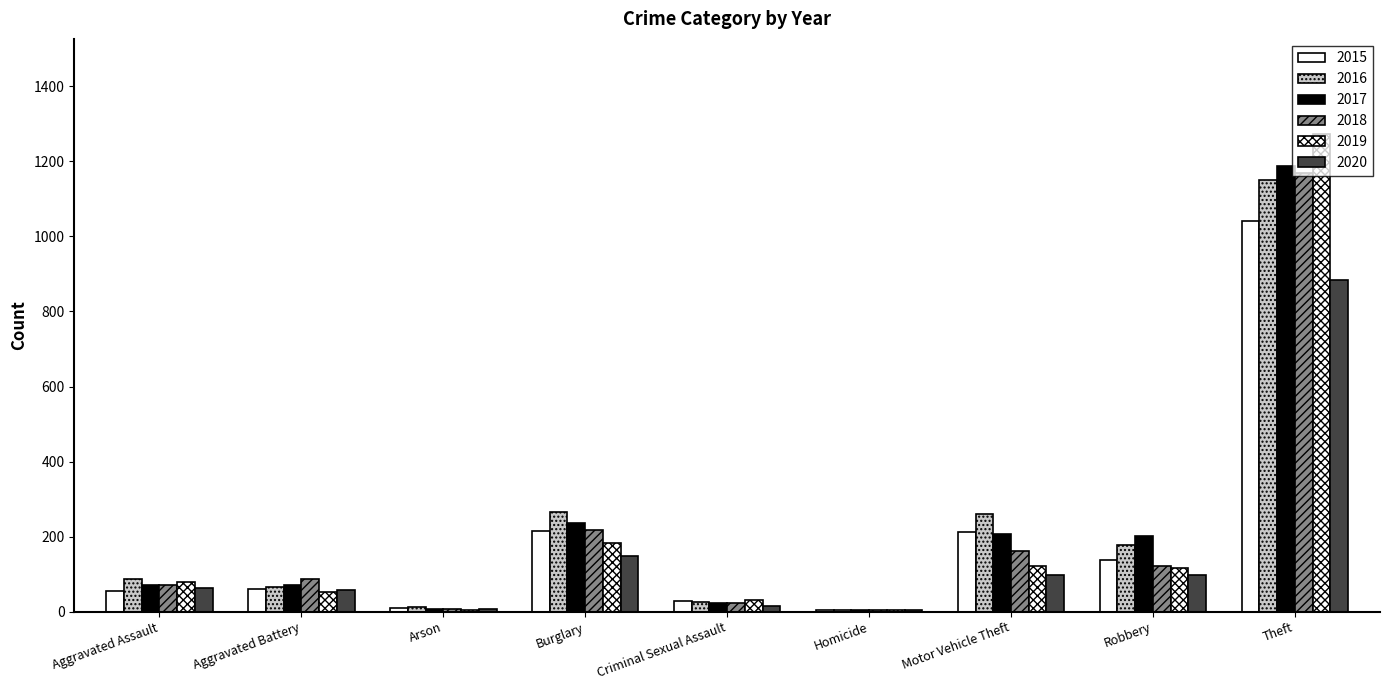

Reading right to left, extract all data points from this chart.

2015: 1041	139	212	5	29	216	10	60	56
2016: 1151	178	259	4	26	266	12	66	88
2017: 1188	202	208	4	22	237	7	71	72
2018: 1170	121	163	4	24	218	7	86	72
2019: 1272	116	123	4	31	182	5	53	80
2020: 884	97	99	5	15	148	7	57	62